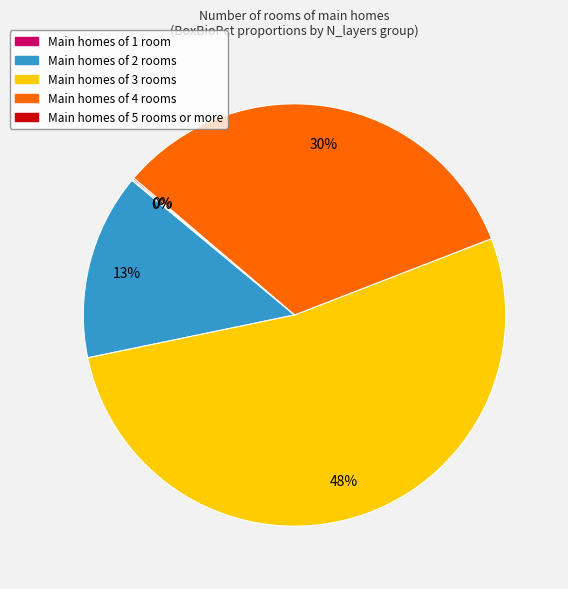

Is there a majority slice in this chart?

No